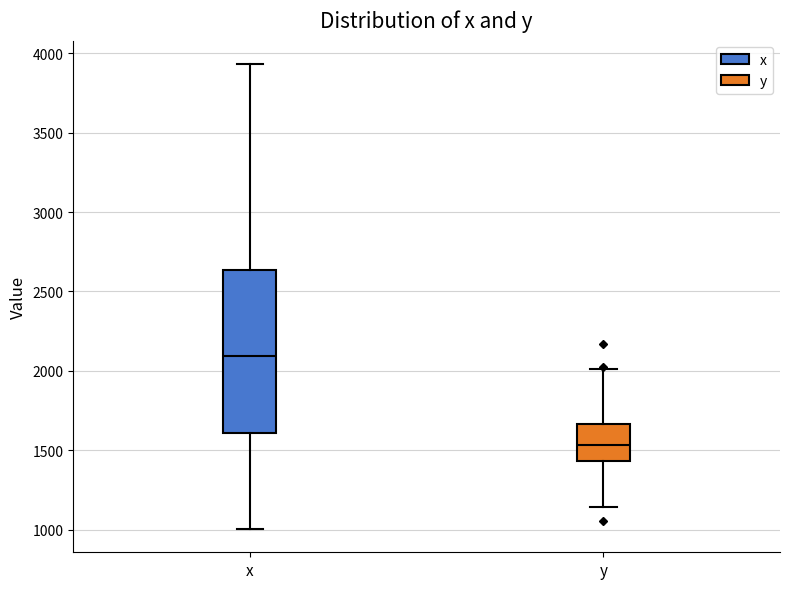

Which box has the highest median line?

x